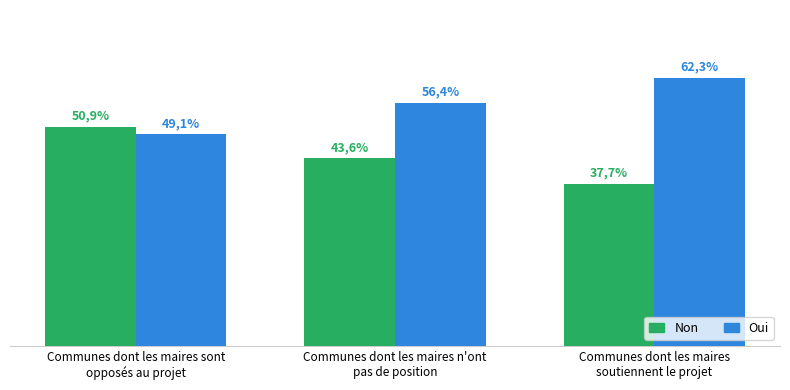

Are the bars grouped side by side (vs. stacked)?

Yes